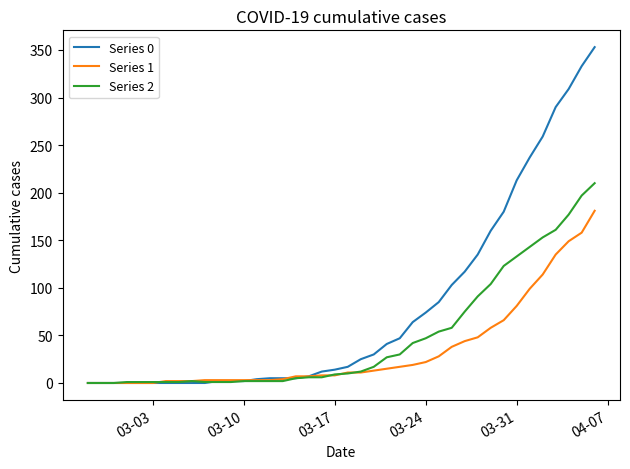

Rank the series by their maximum value, from lowest to highest.

Series 1, Series 2, Series 0